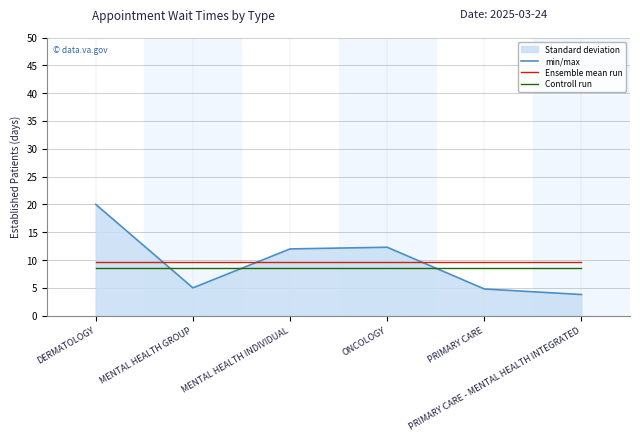

After their last crossing, which series has the higher values: Controll run or min/max?

Controll run